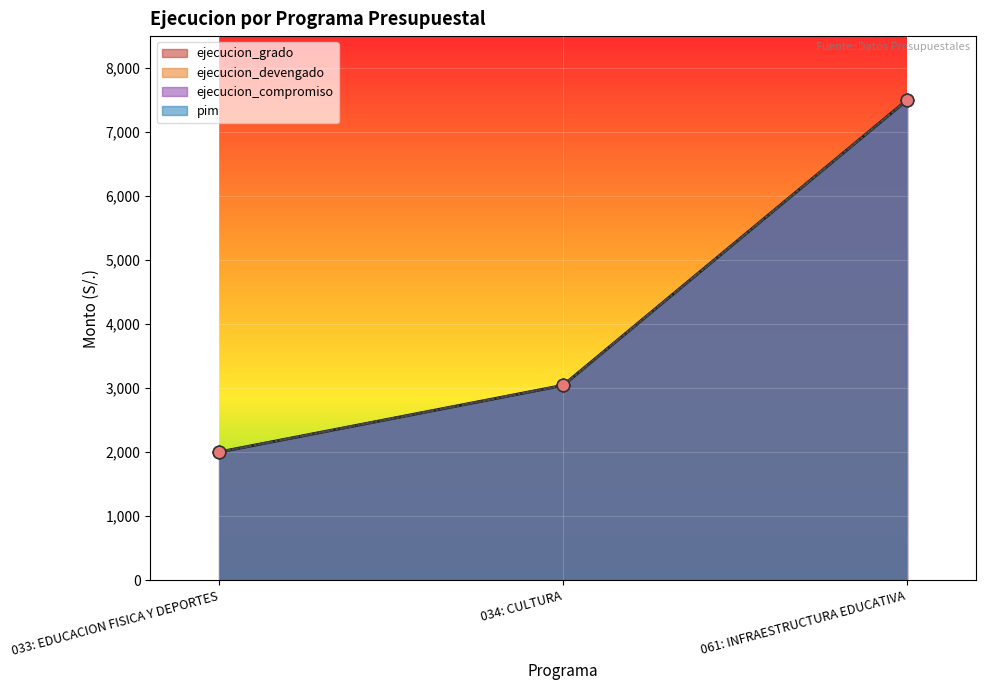

What are all the series names shown in the legend?

ejecucion_grado, ejecucion_devengado, ejecucion_compromiso, pim